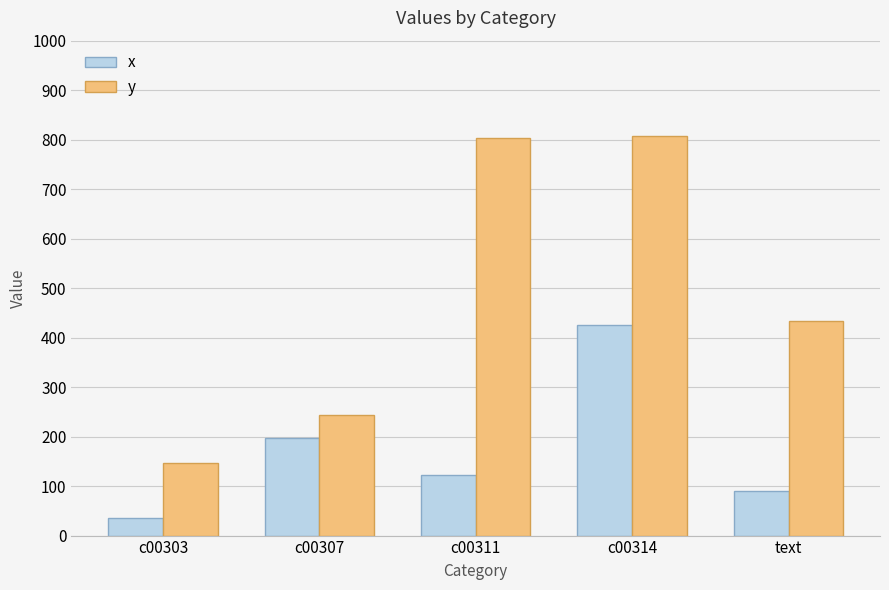

Is the value of x at text greater than the value of y at c00307?

No